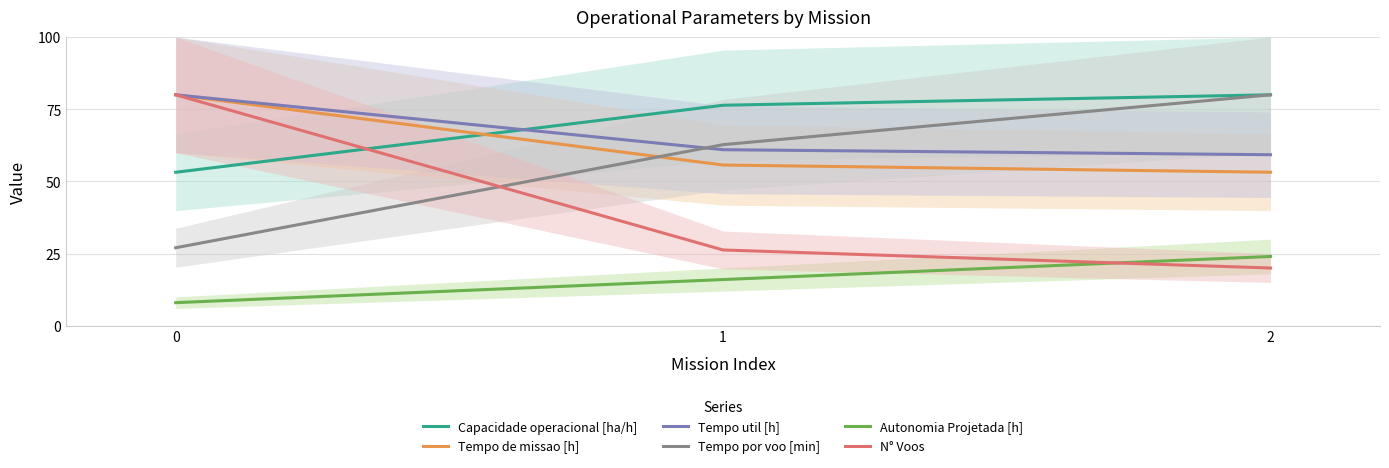

The Tempo util [h] series shows 101.4 at 2. True or false?

False